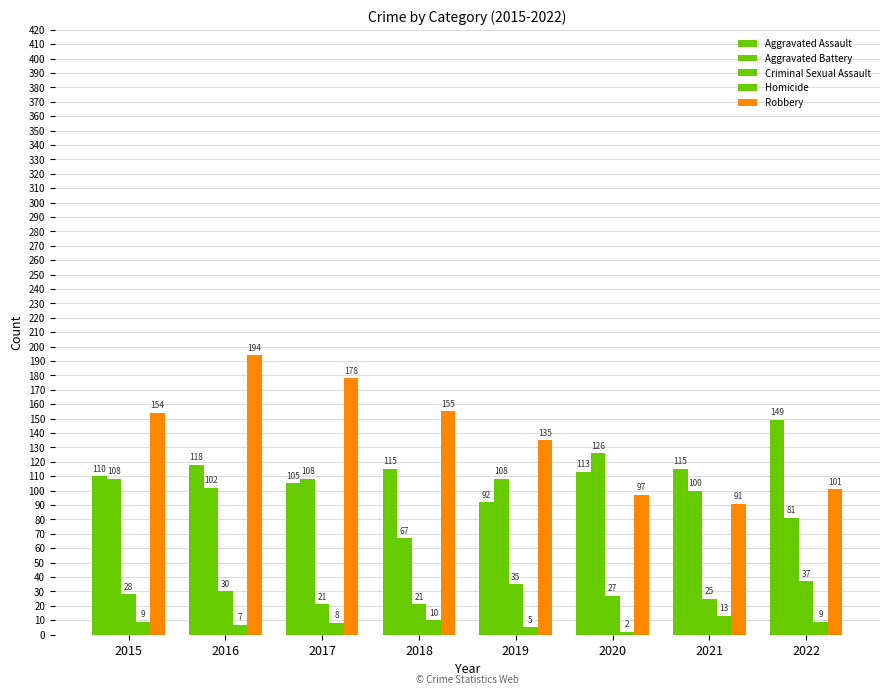

How many data points in Criminal Sexual Assault are less than 28?

4